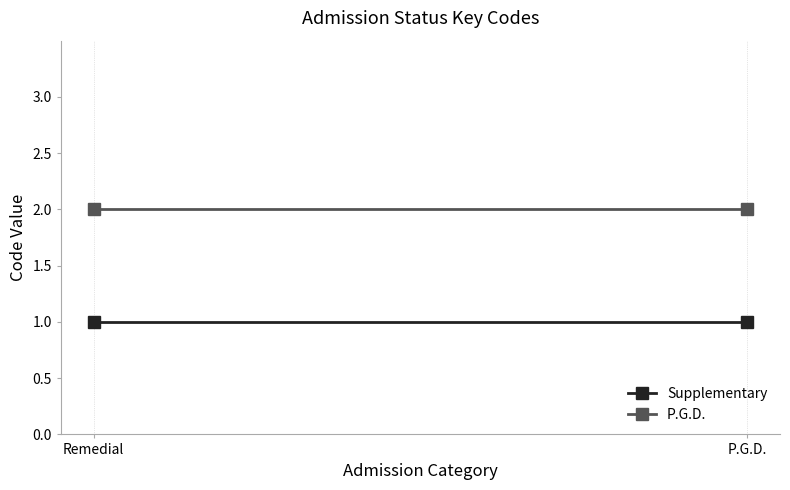

Which series has the largest total across all categories?

P.G.D.